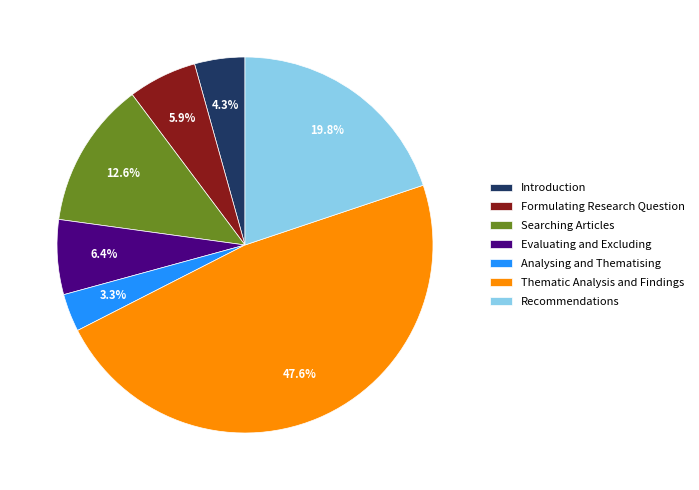

To the nearest percent, what is the combined percentage of Evaluating and Excluding and Introduction?

11%